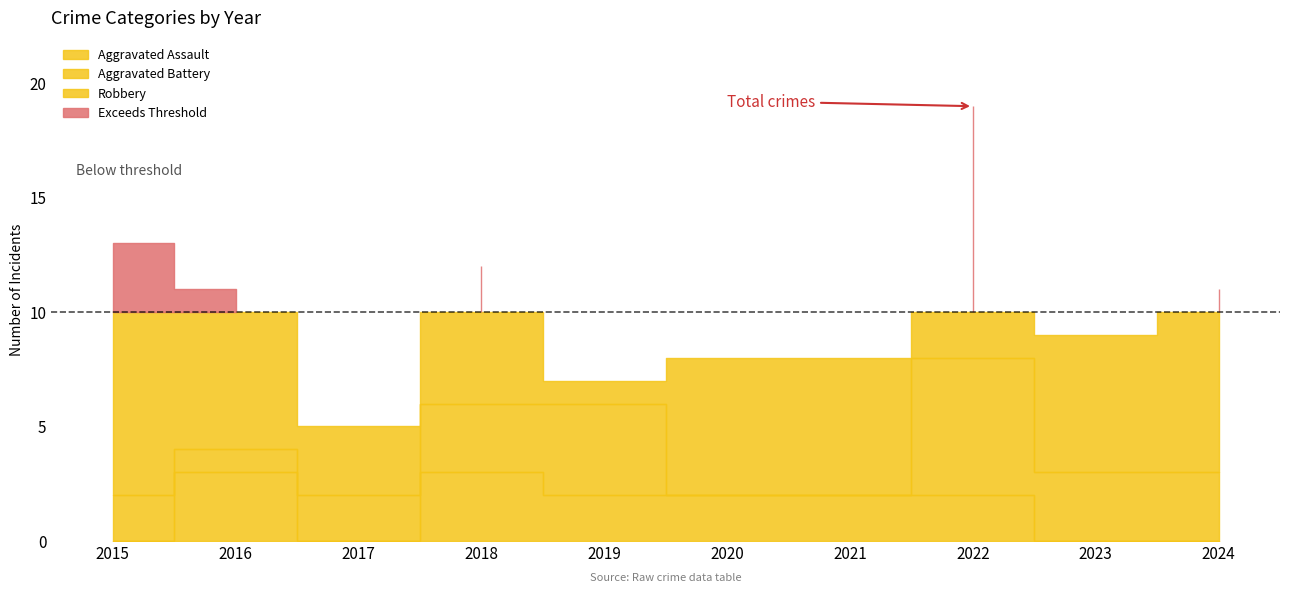

Which series has the largest range (max minus min)?

Robbery